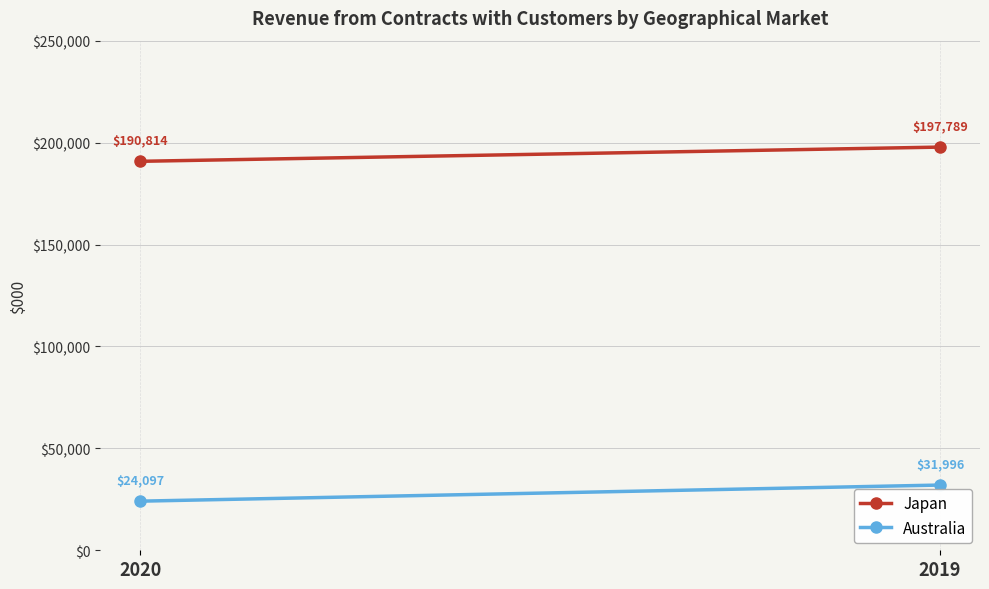

Which series has the largest total across all categories?

Japan